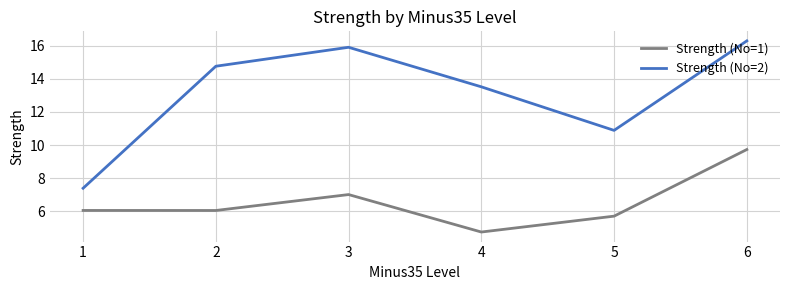

Is this an area chart (filled region under the line)?

No